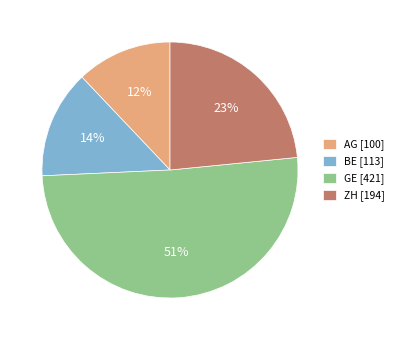

To the nearest percent, what portion does AG represent?

12%